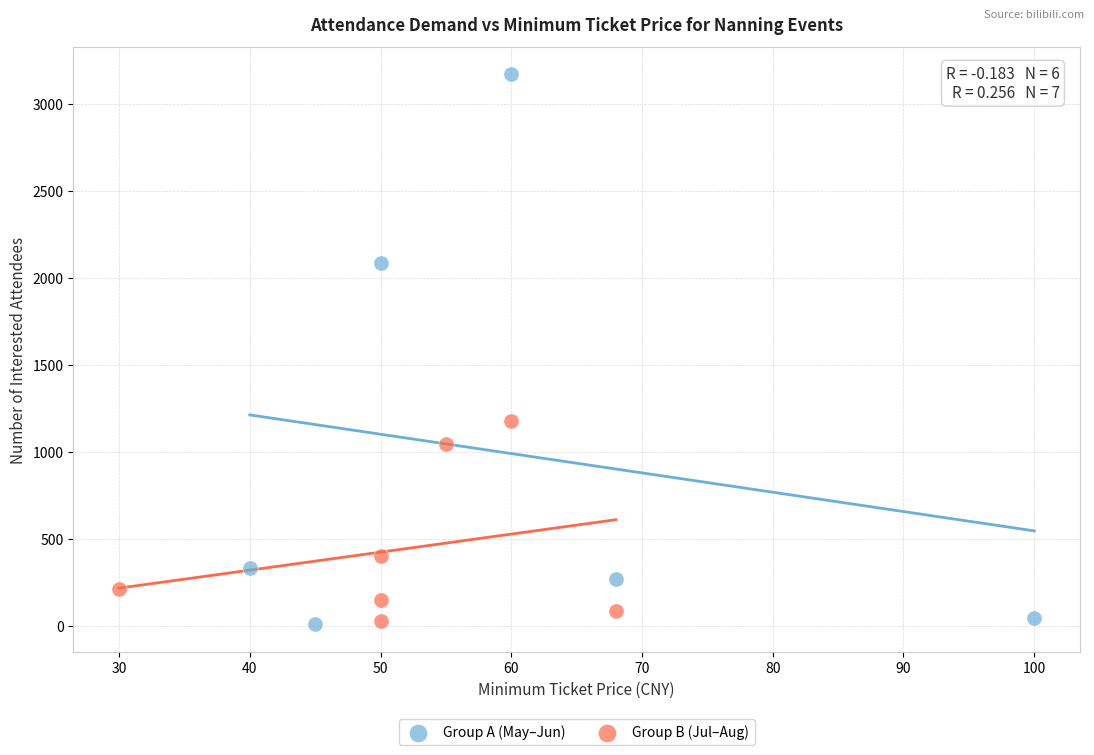

Which series contains the highest Y value?

Group A (May–Jun)